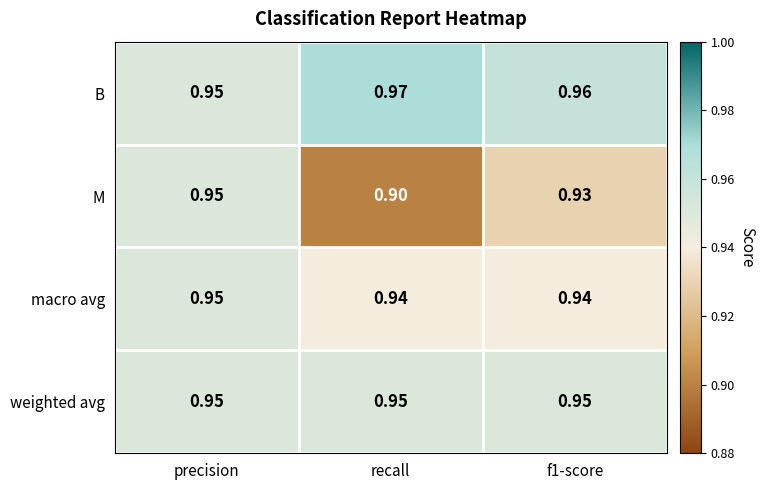

Rank the series at f1-score from highest to lowest value.

B, weighted avg, macro avg, M